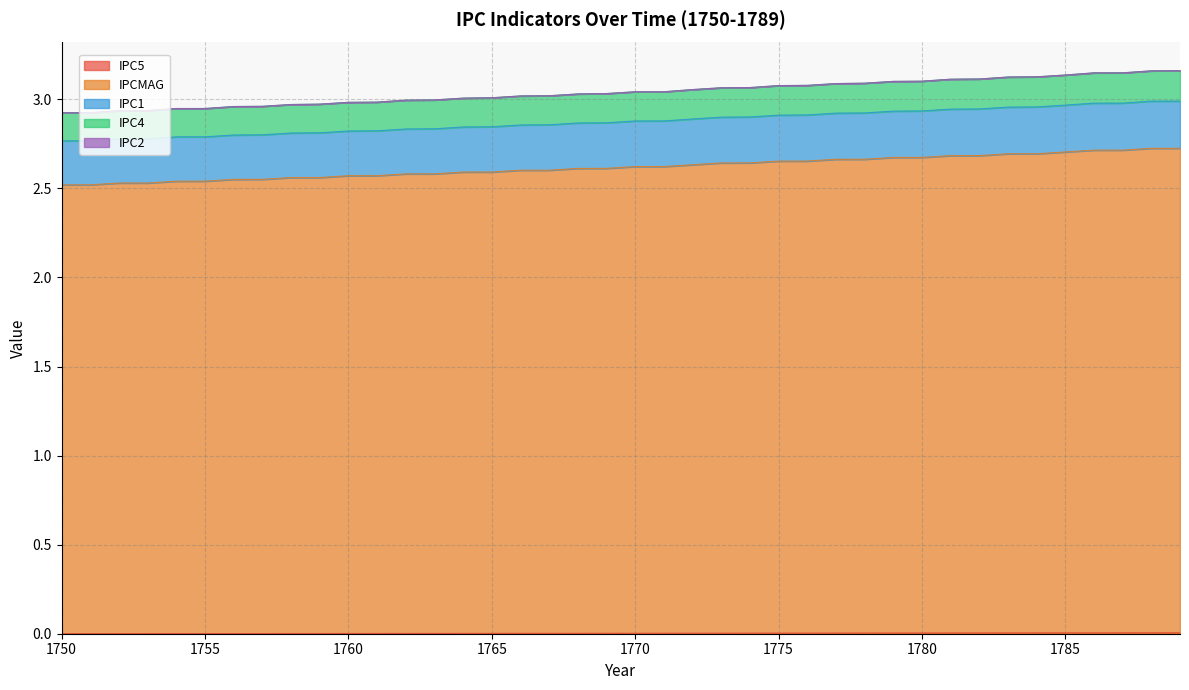

True or false: IPC4 and IPC5 intersect in this chart.

False